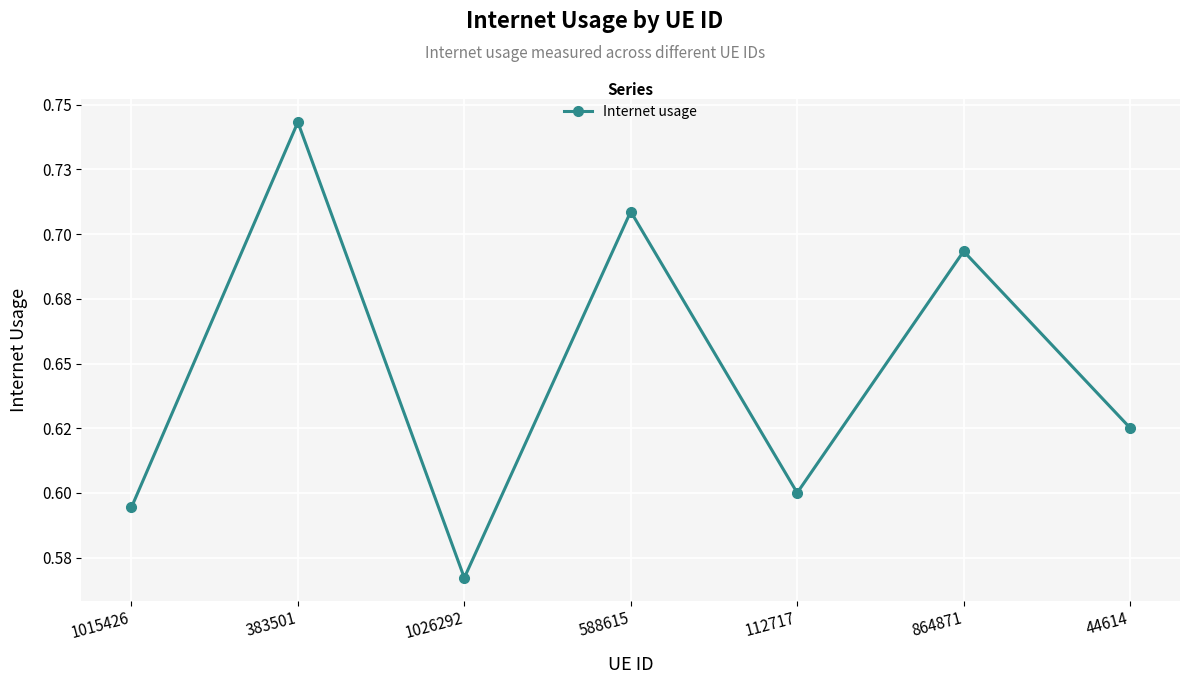

Which category has the lowest value across all series?

1026292